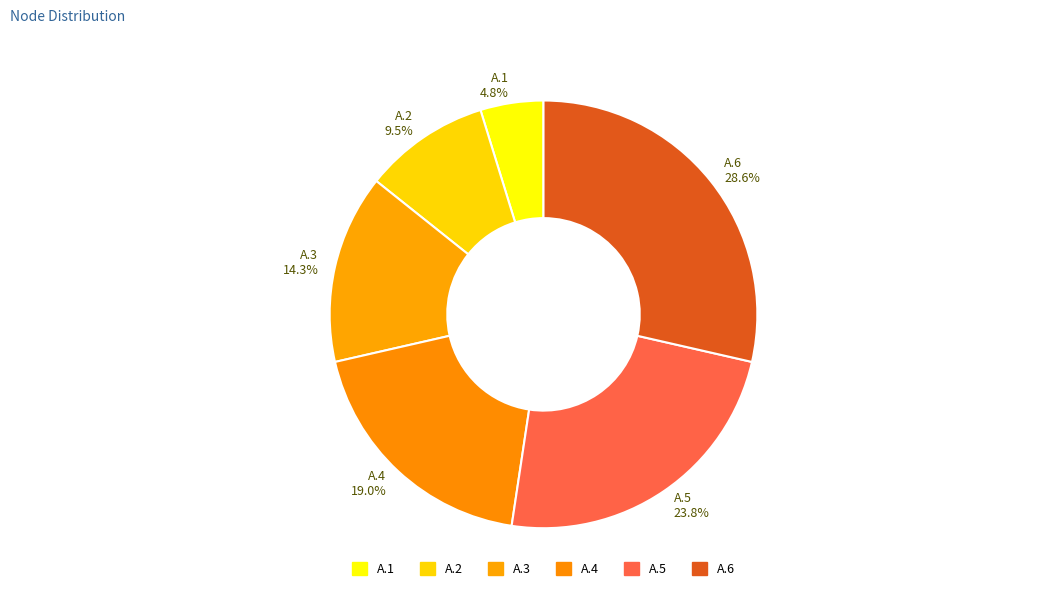

Is it true that A.1 is 5% of the pie?

True